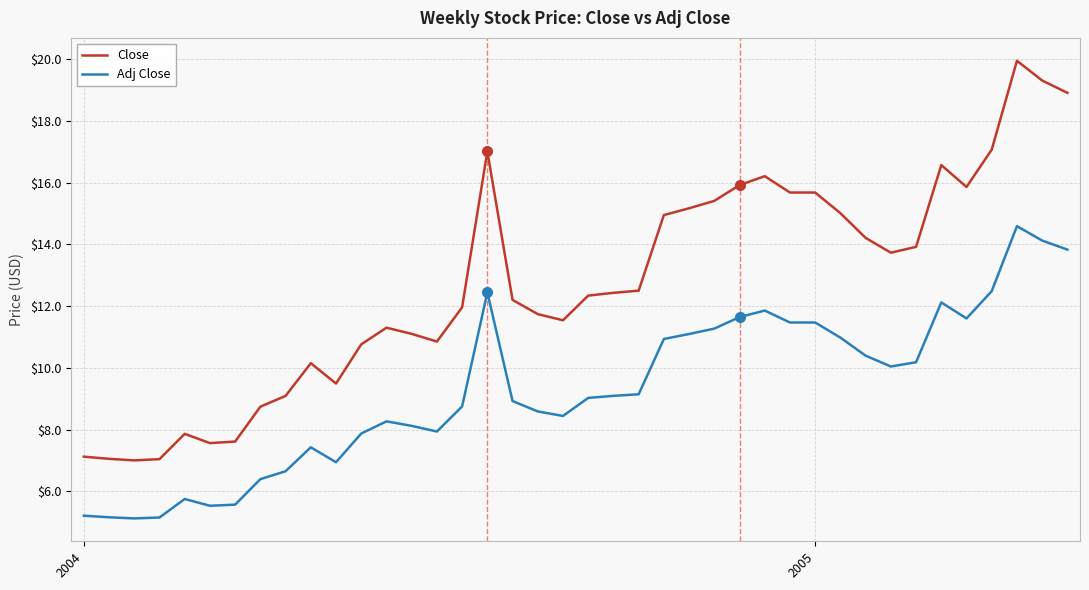

Which series has the largest total across all categories?

Close